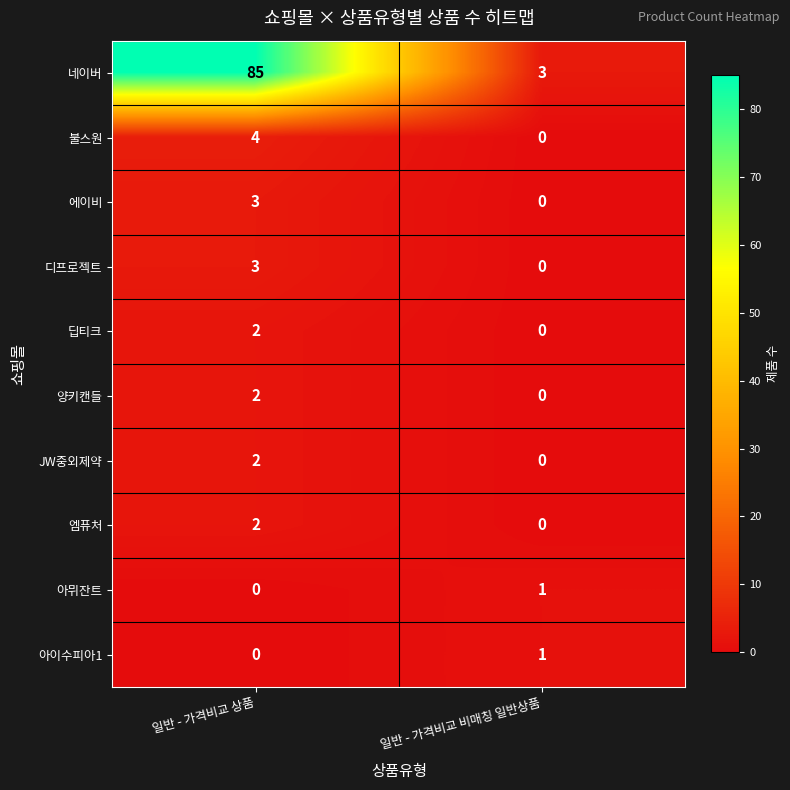

Is it true that JW중외제약 equals 0 at 일반 - 가격비교 비매칭 일반상품?

True